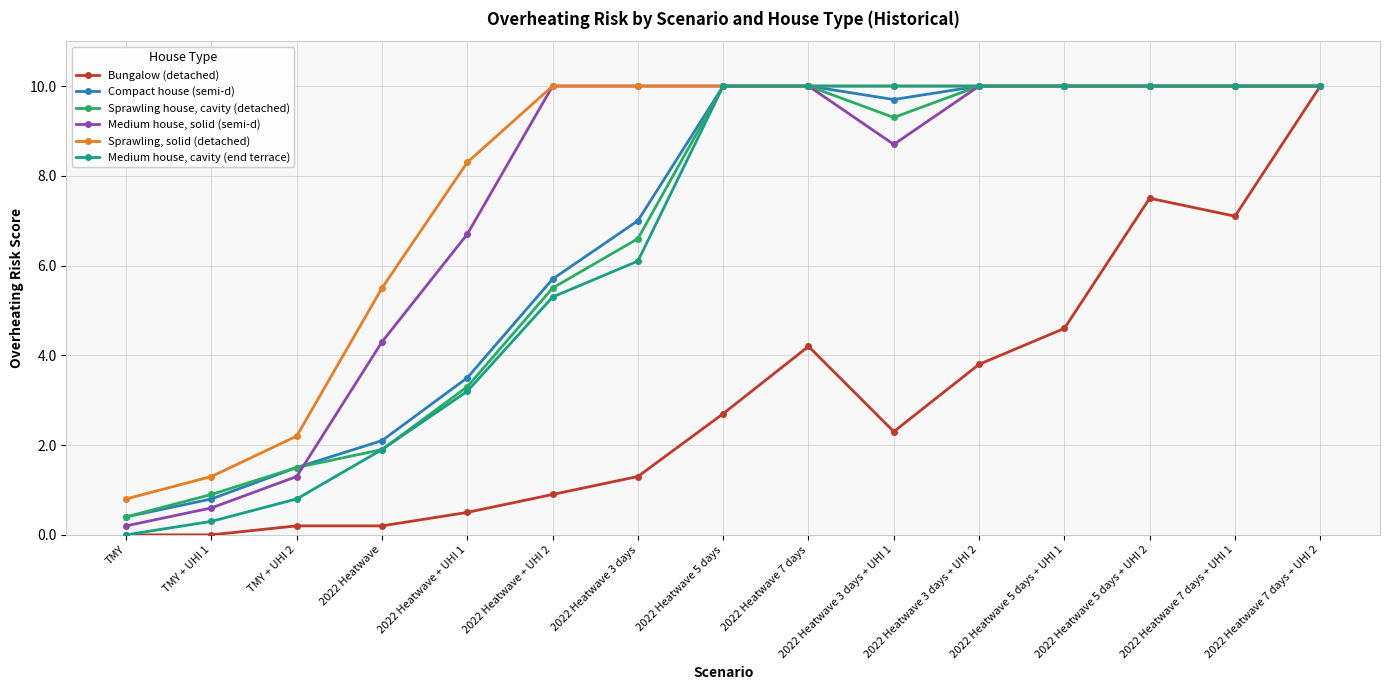

What position from the left is TMY?

1